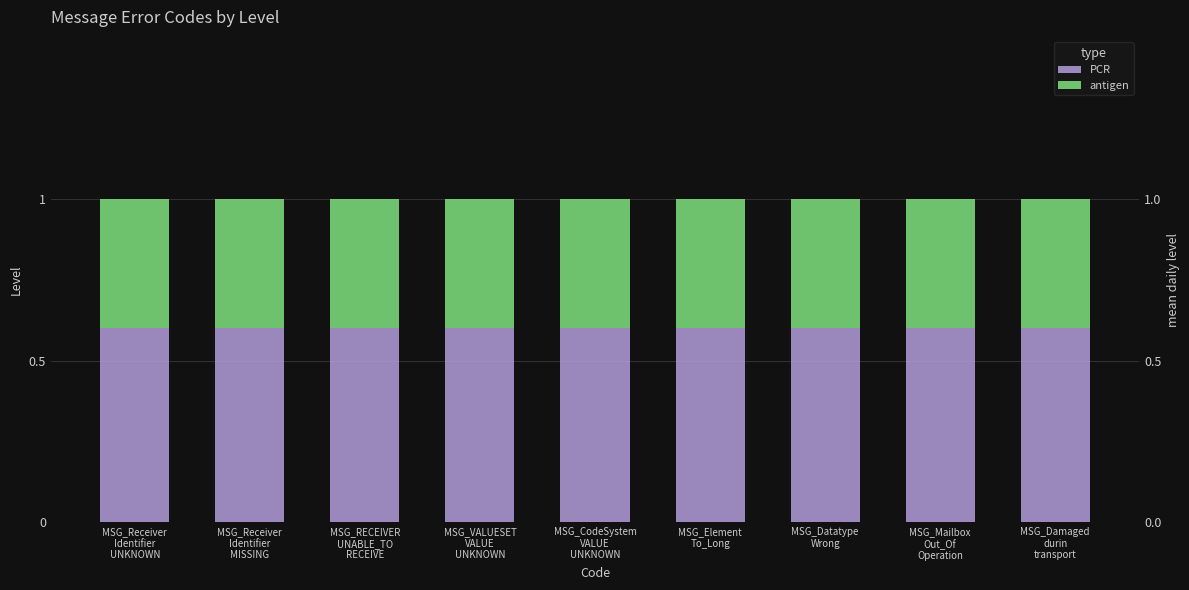

What is the maximum value shown in the chart?

0.6